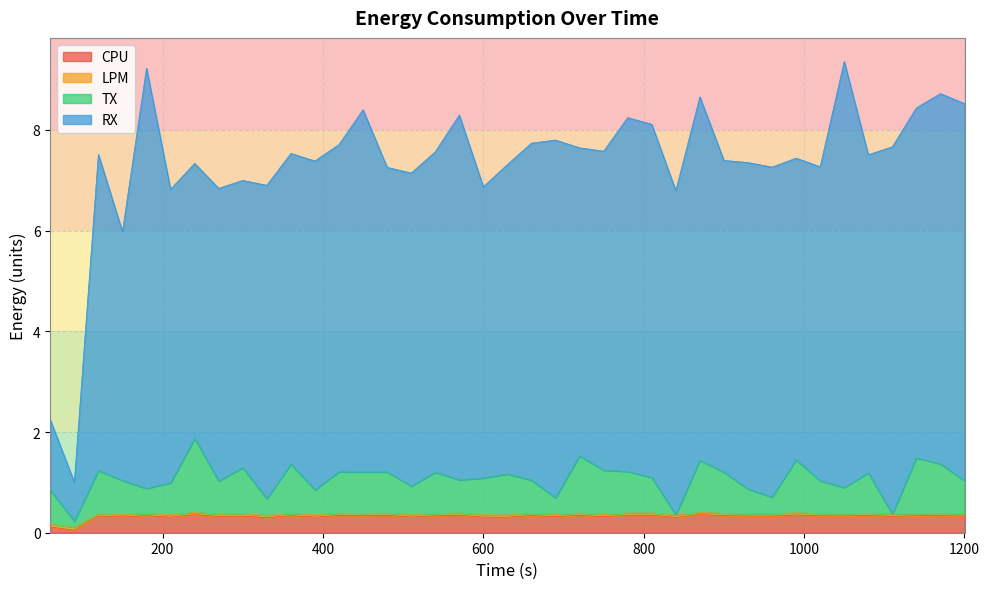

Does the chart display data point markers on the line(s)?

No